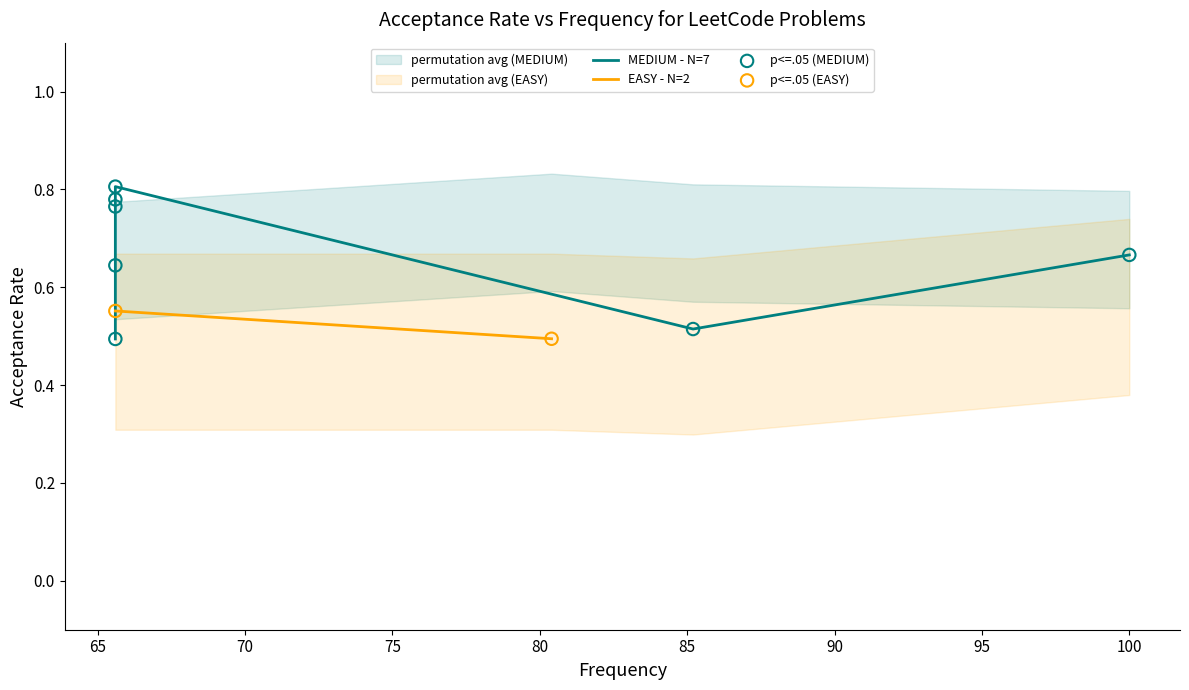

Between 65.6 and 65.6, which is larger?

65.6